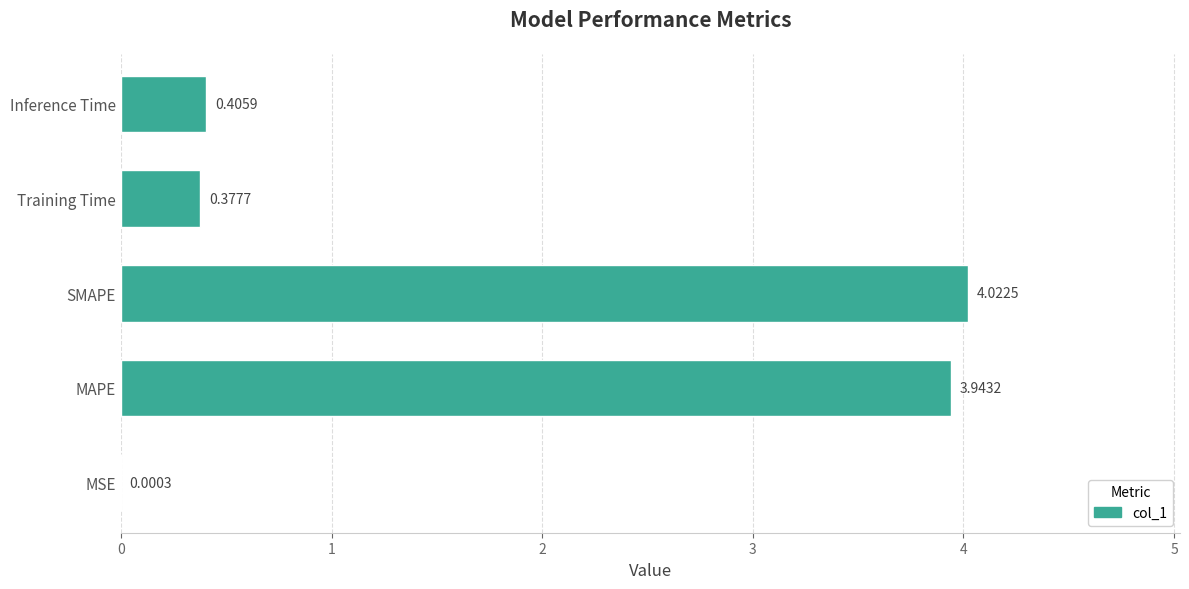

Which has a higher value, MAPE or MSE?

MAPE